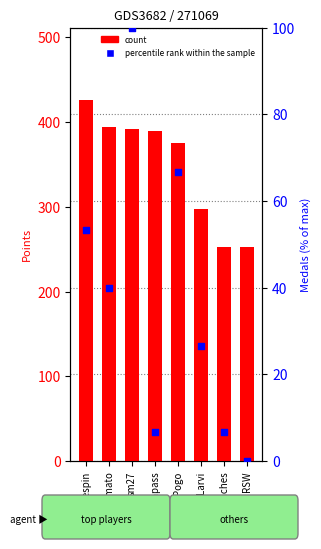

Between sm27 and Pogo, which is larger?

sm27